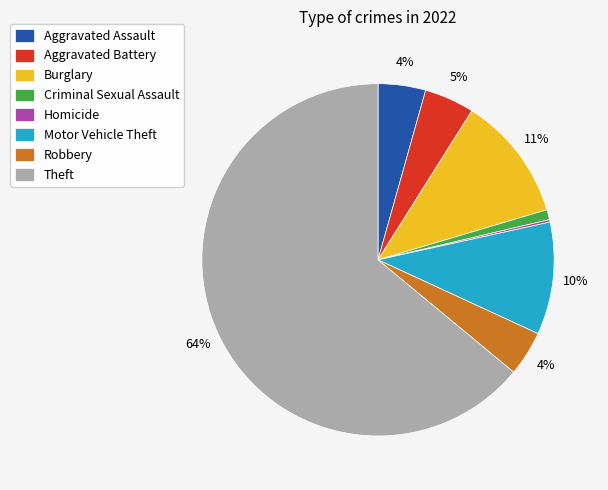

To the nearest percent, what portion does Aggravated Battery represent?

5%